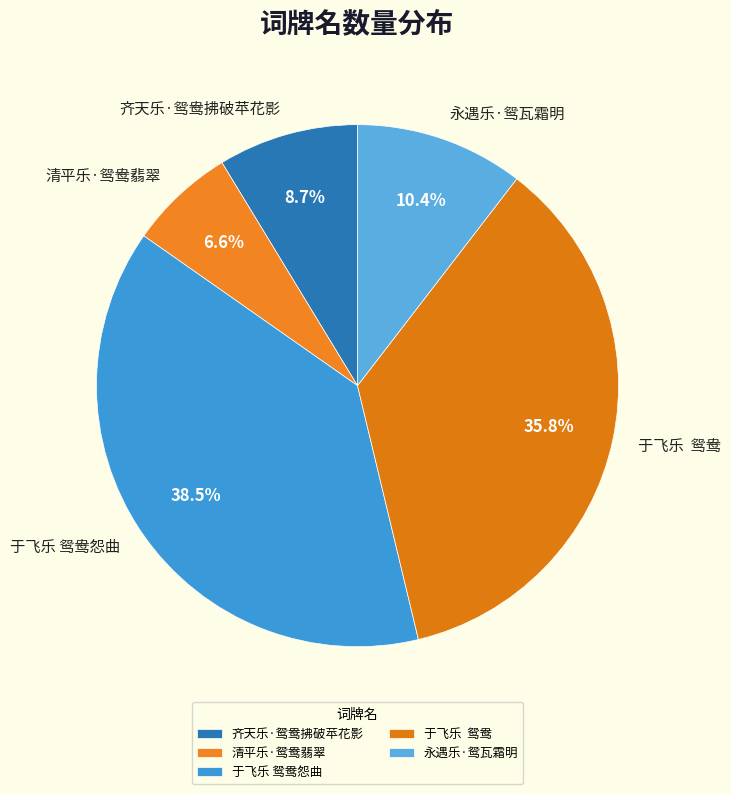

Rank the categories by value from highest to lowest.

于飞乐 鸳鸯怨曲, 于飞乐 鸳鸯, 永遇乐·鸳瓦霜明, 齐天乐·鸳鸯拂破苹花影, 清平乐·鸳鸯翡翠